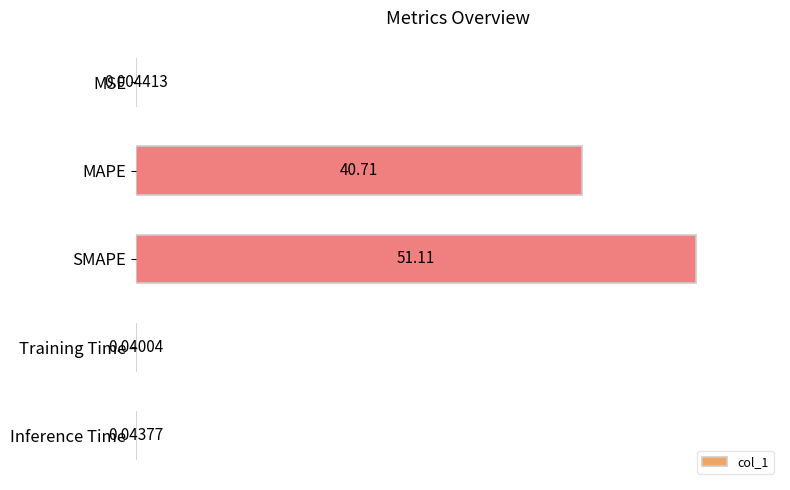

What is the sum of the values at MSE and MAPE?

40.7